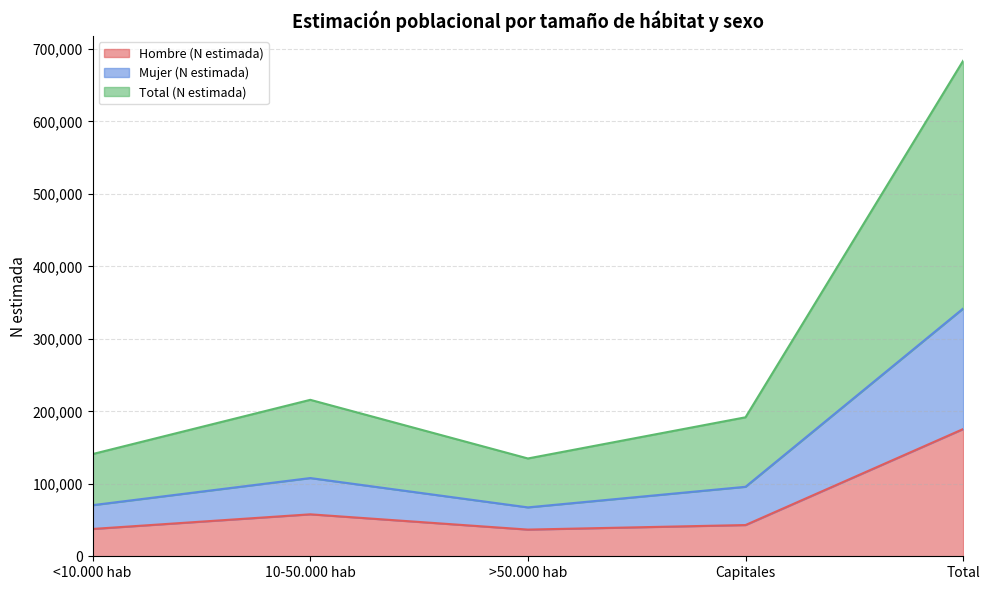

At which category is the sum across all series the highest?

Total